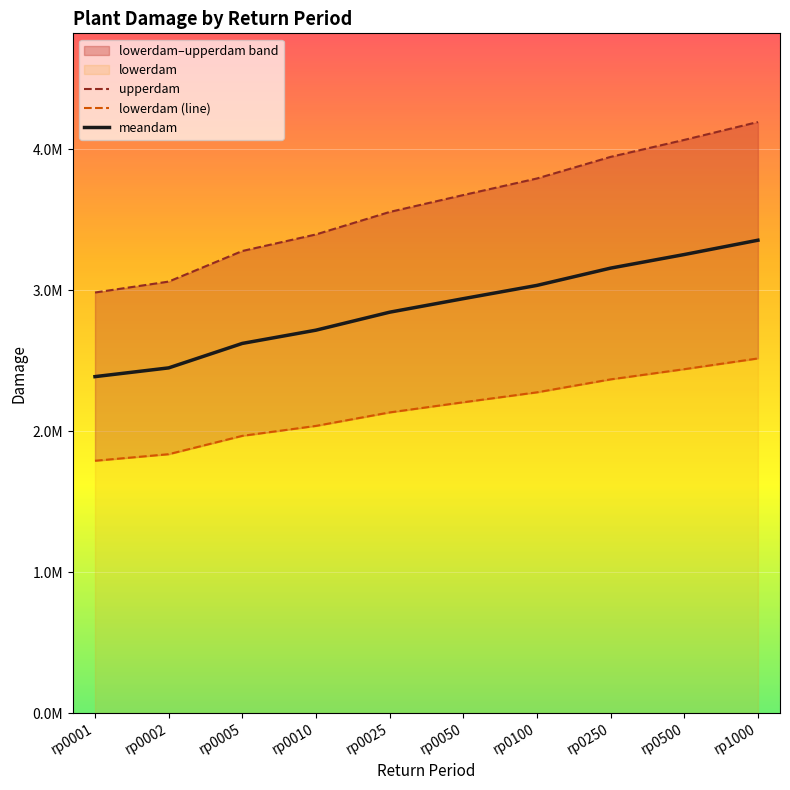

Is the value of upperdam at rp0001 greater than the value of meandam at rp0500?

No